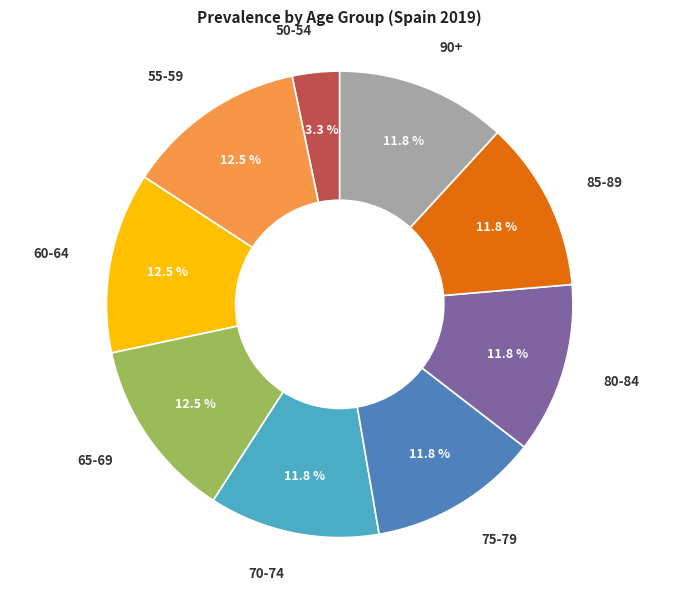

Is there any slice that represents more than half of the pie?

No